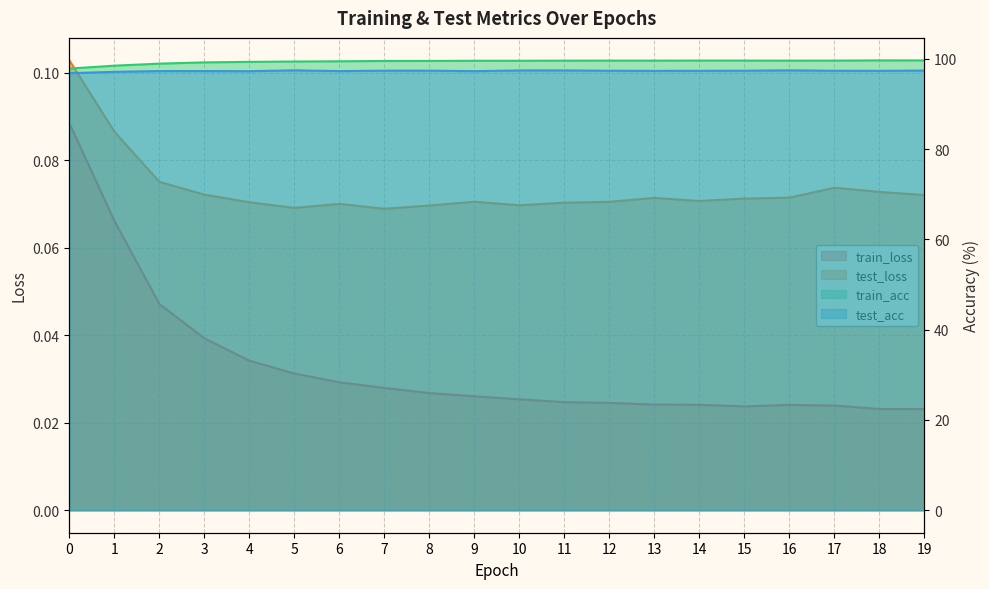

Is the value of test_acc at 18 greater than the value of train_loss at 18?

Yes